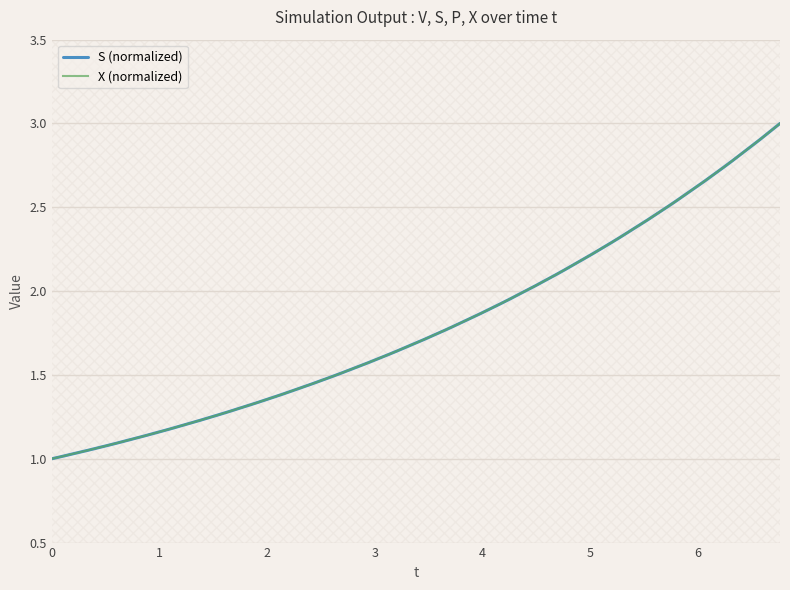

What is the maximum value shown in the chart?

3.0